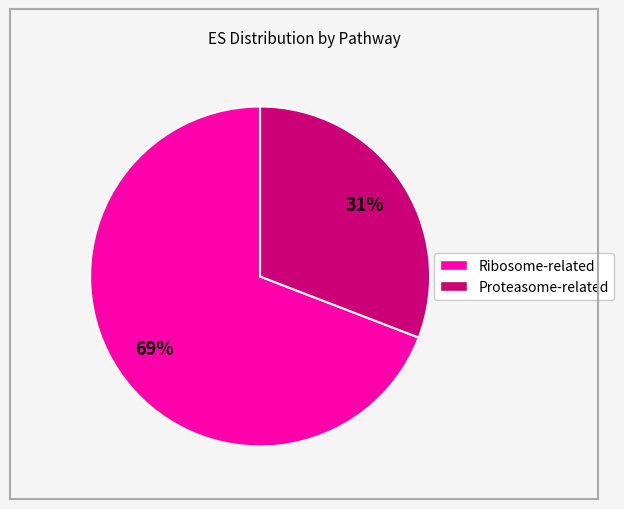

How many segments does this pie chart have?

2